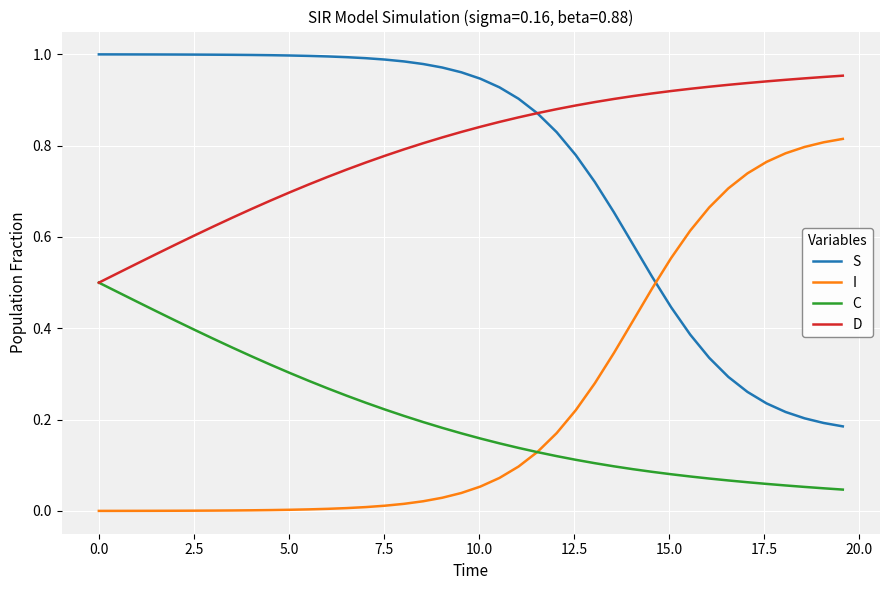

List the series in order of their peak value, lowest first.

C, I, D, S